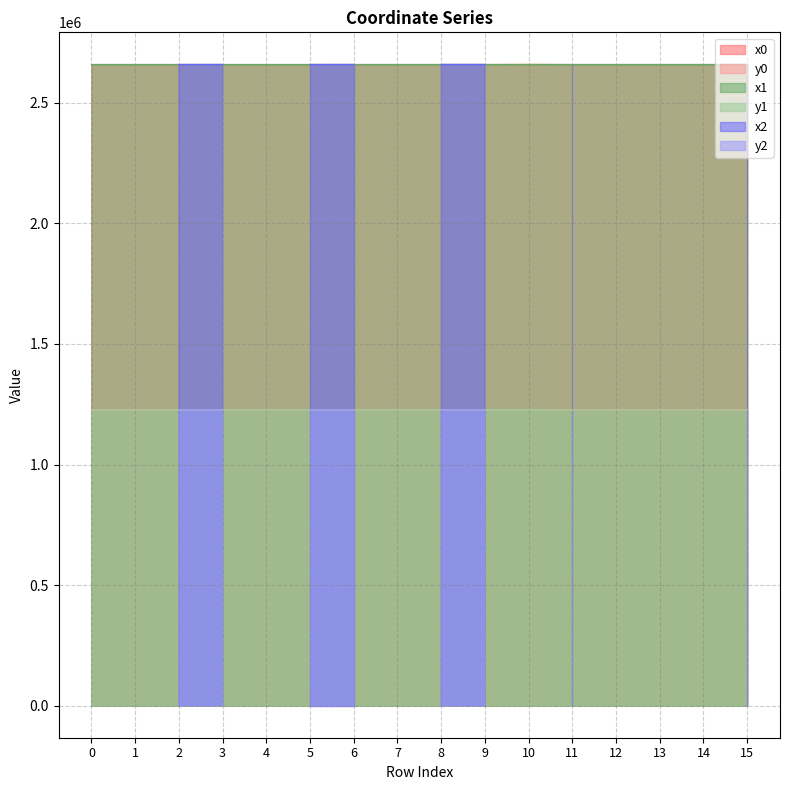

What is the sum of the y0 values at 15 and 6?

2453900.9